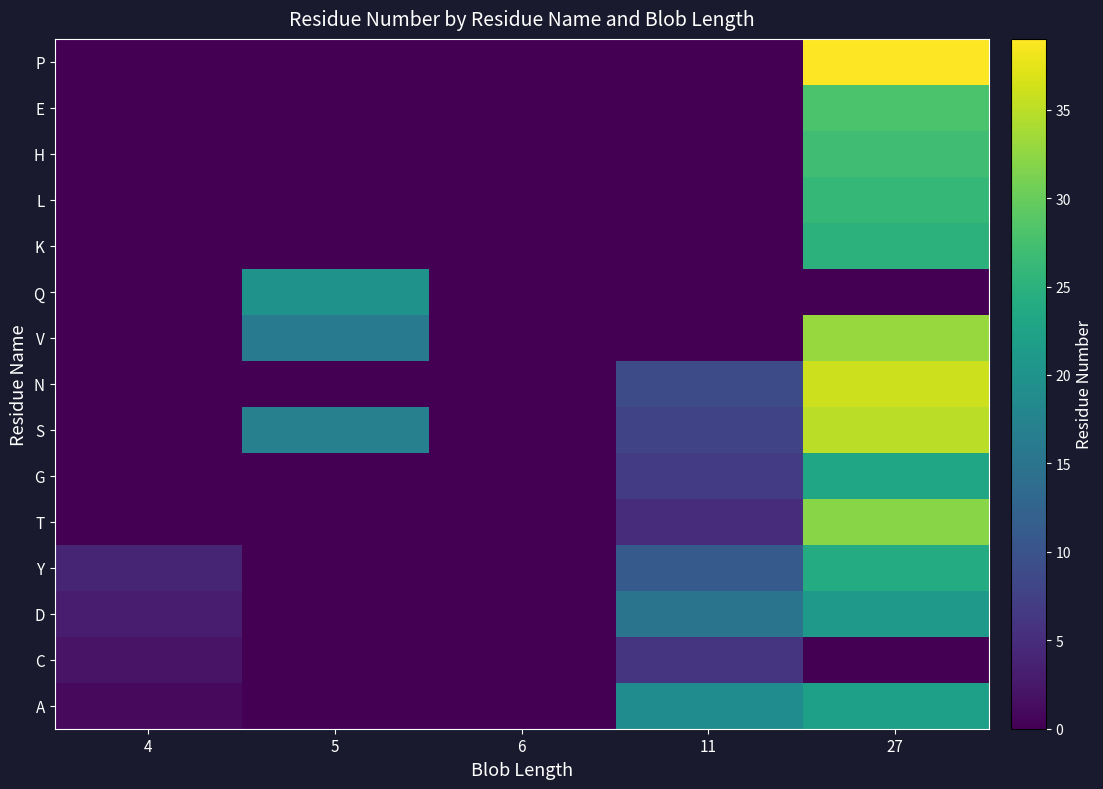

What is the spread (max minus min) of values at 4?

4